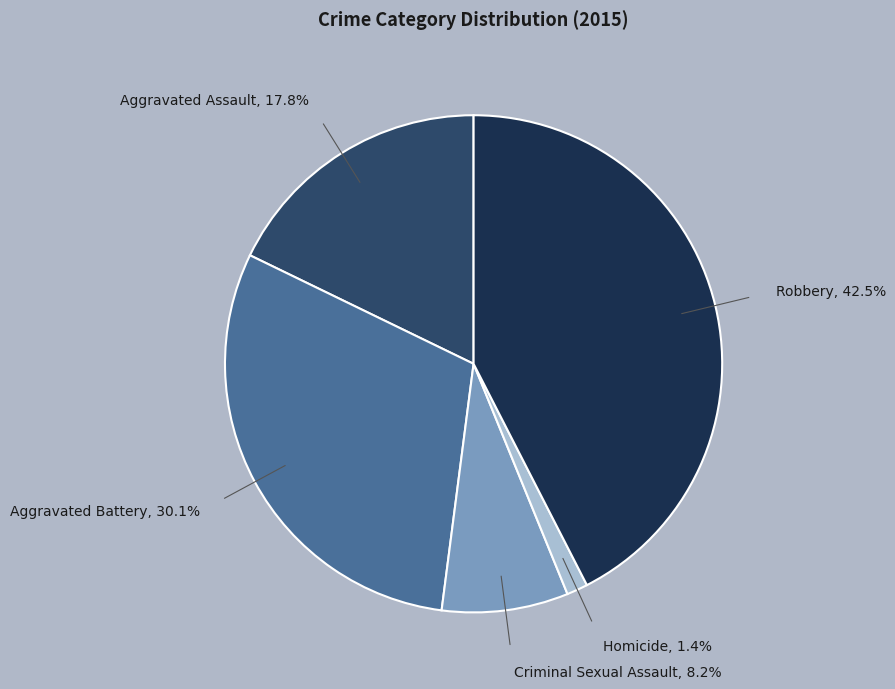

How many slices are in this pie chart?

5